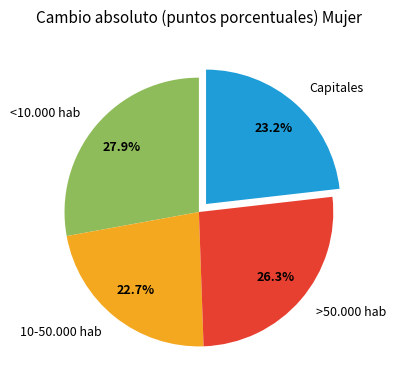

Does 10-50.000 hab account for over 50% of the chart?

No